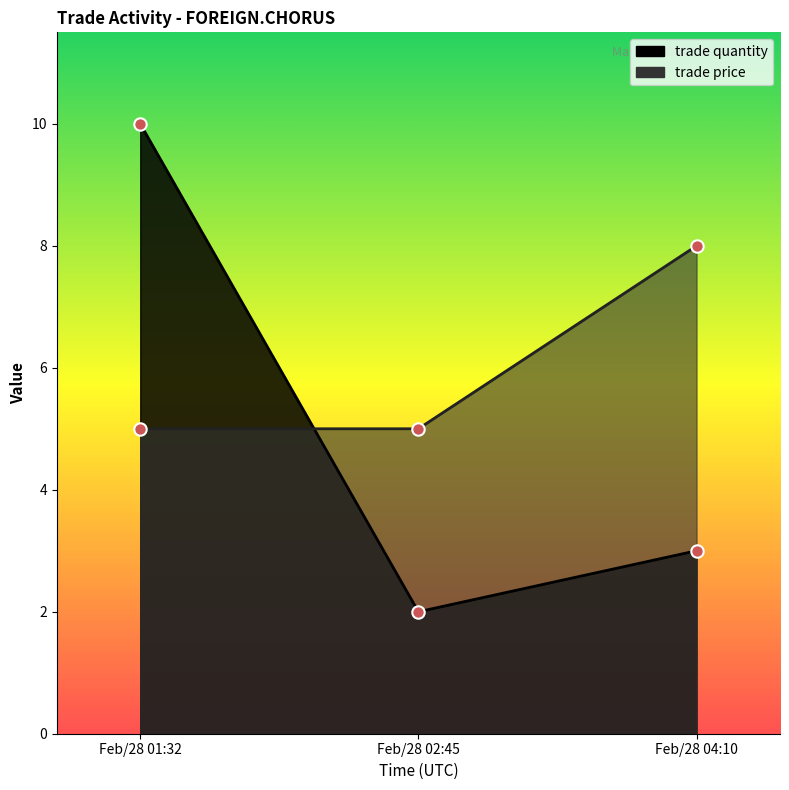

What are all the series names shown in the legend?

trade quantity, trade price